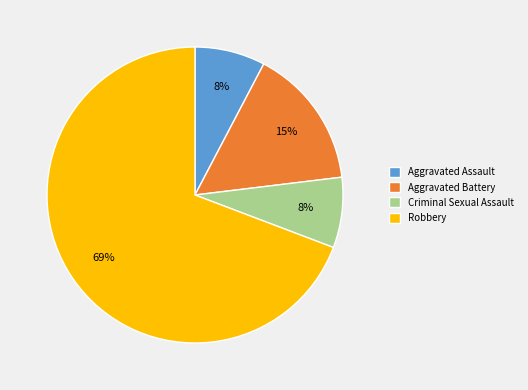

Do Criminal Sexual Assault and Aggravated Battery together represent more than half of the pie?

No